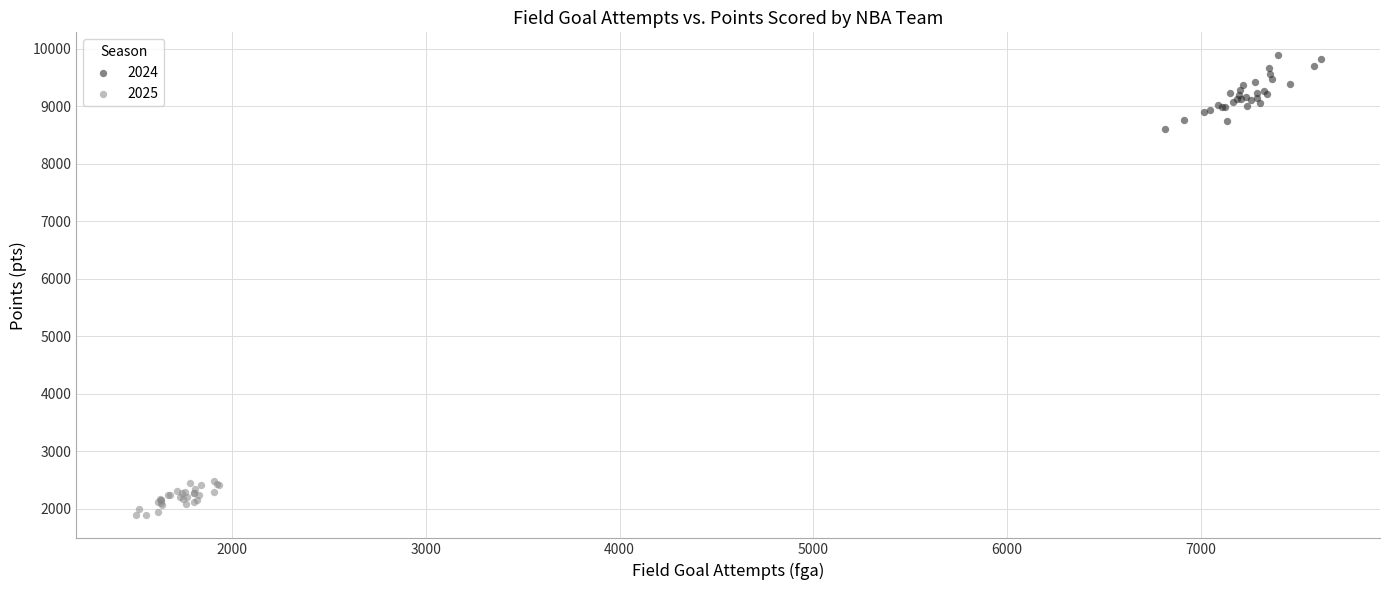

Which series contains the highest Y value?

2024